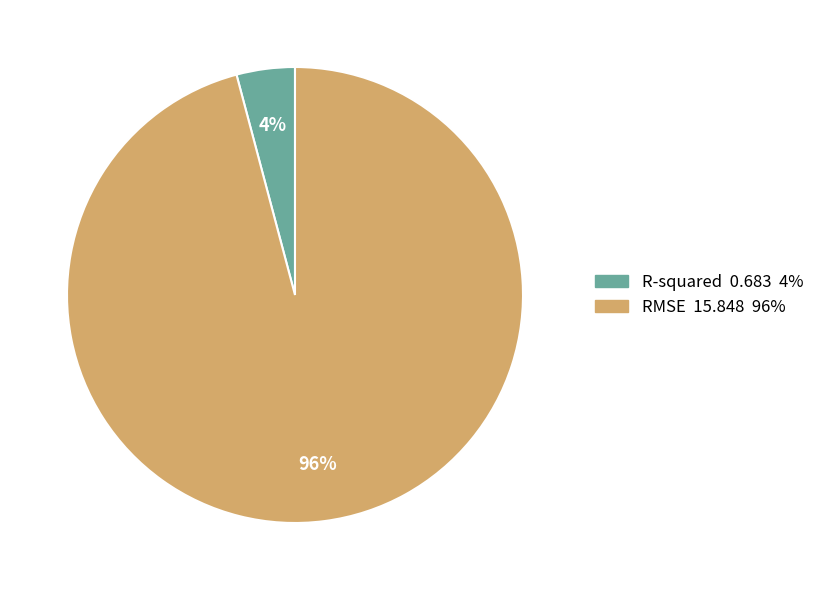

How many segments does this pie chart have?

2